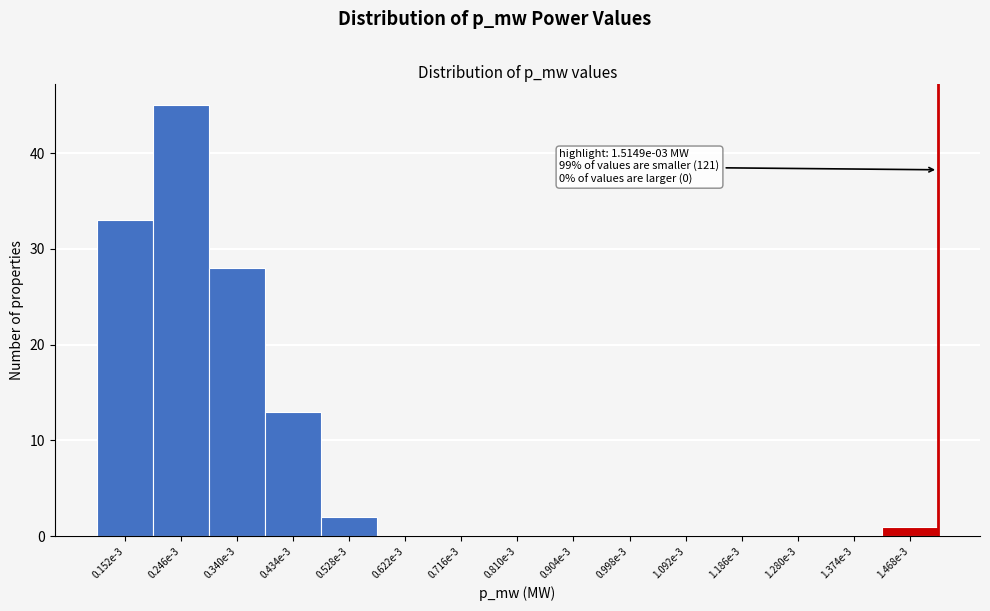

Reading left to right, list all the values displayed in this chart.

0.152e-3=33	0.246e-3=45	0.340e-3=28	0.434e-3=13	0.528e-3=2	0.622e-3=0	0.716e-3=0	0.810e-3=0	0.904e-3=0	0.998e-3=0	1.092e-3=0	1.186e-3=0	1.280e-3=0	1.374e-3=0	1.468e-3=1